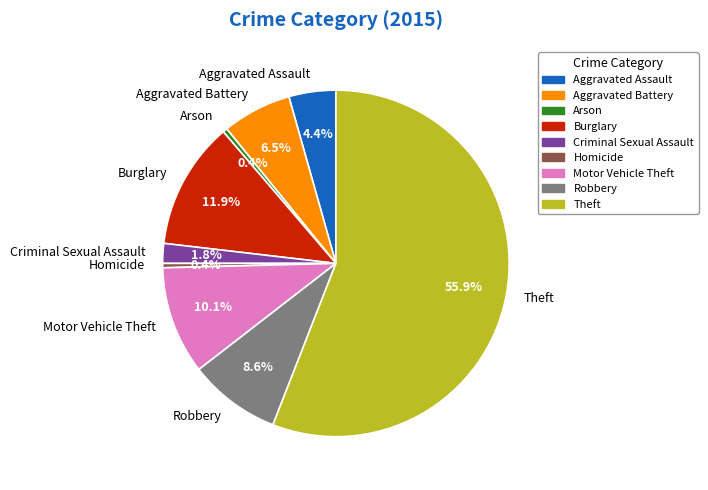

Count the number of slices in the pie.

9